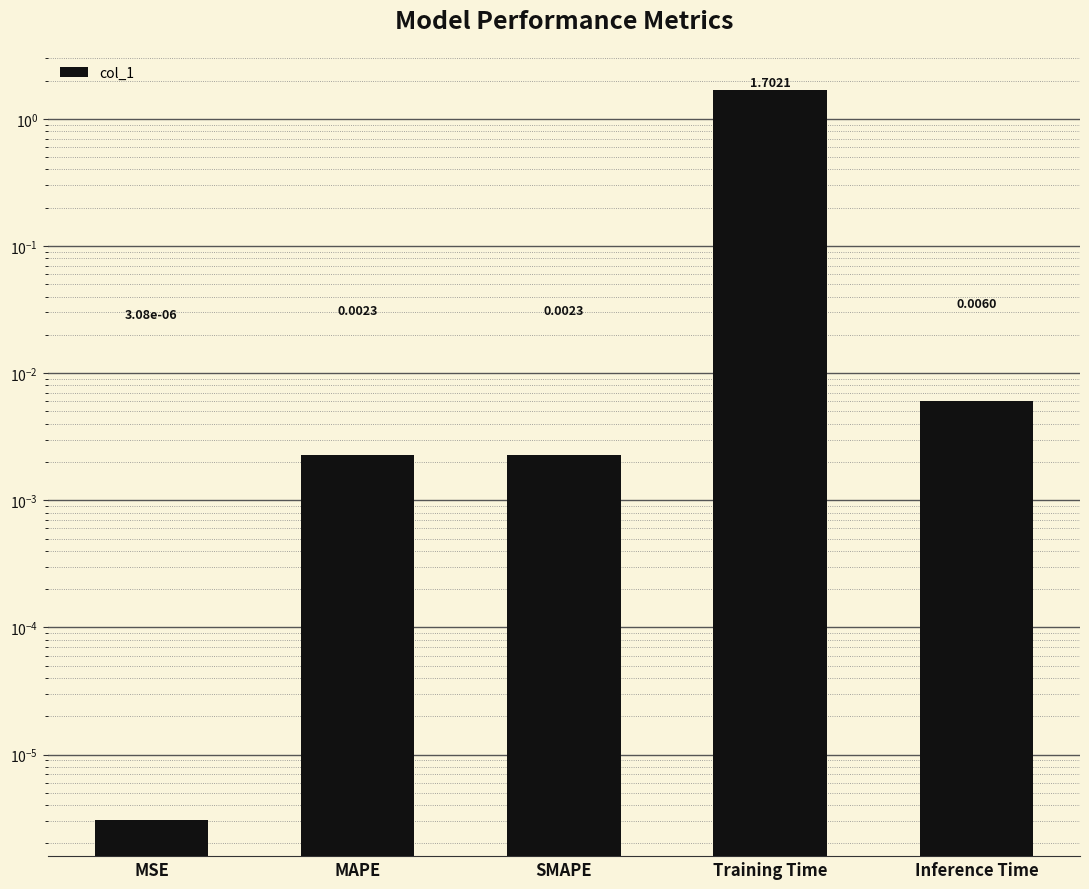

What is the average value?

0.3